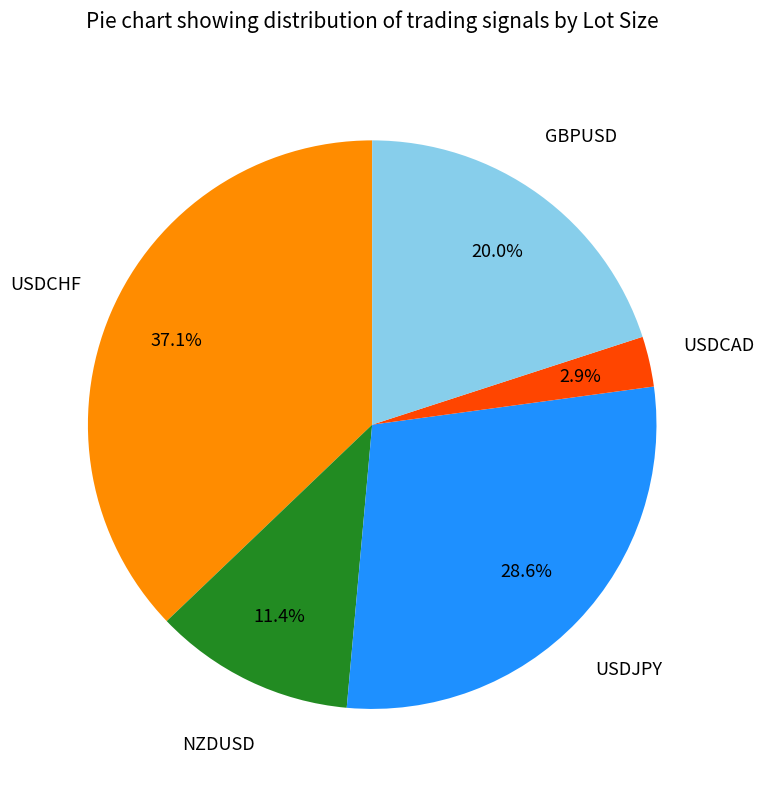

To the nearest percent, what is the average slice percentage?

20%